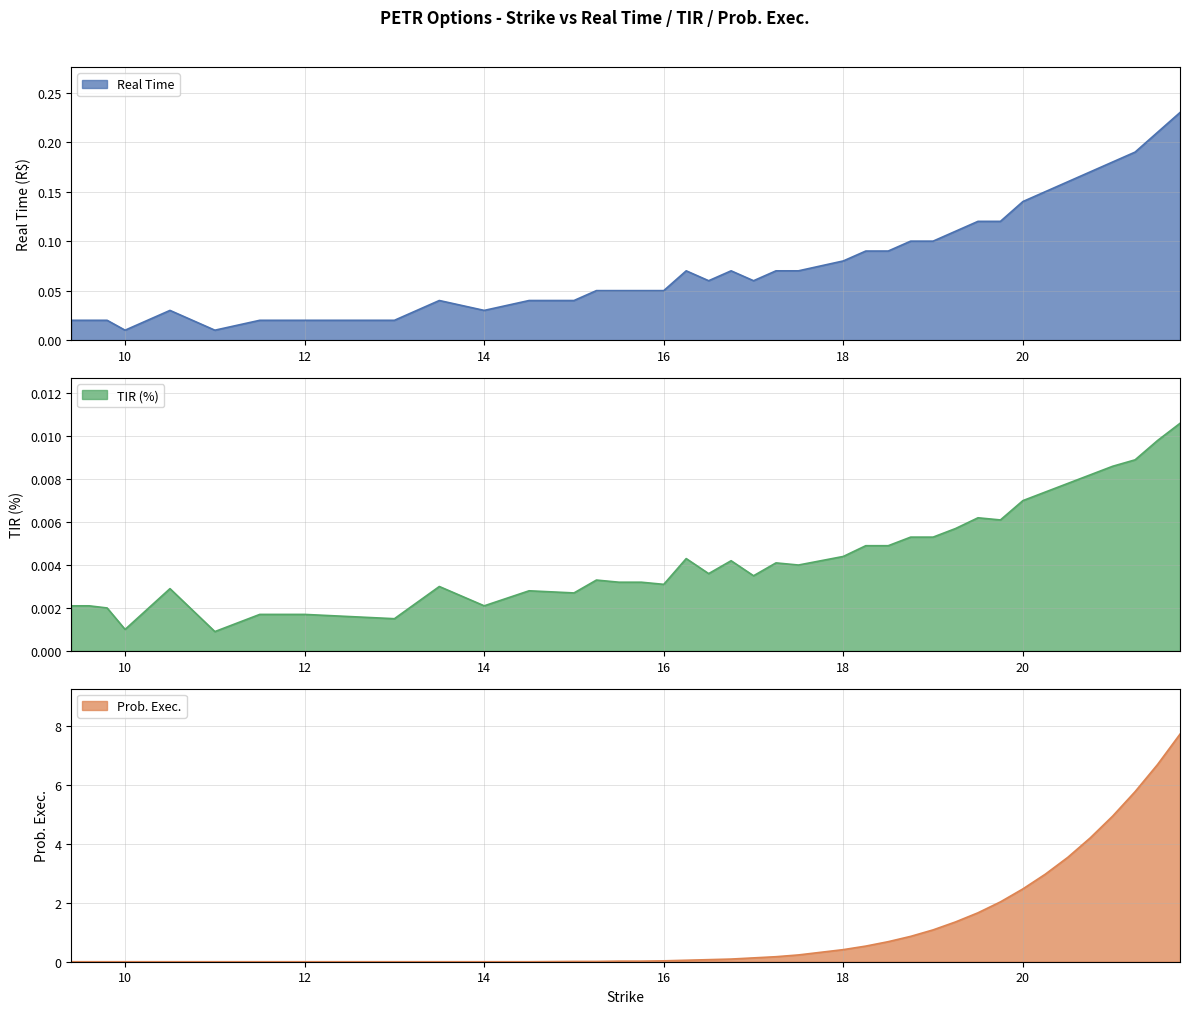

True or false: TIR (%) and Real Time intersect in this chart.

False